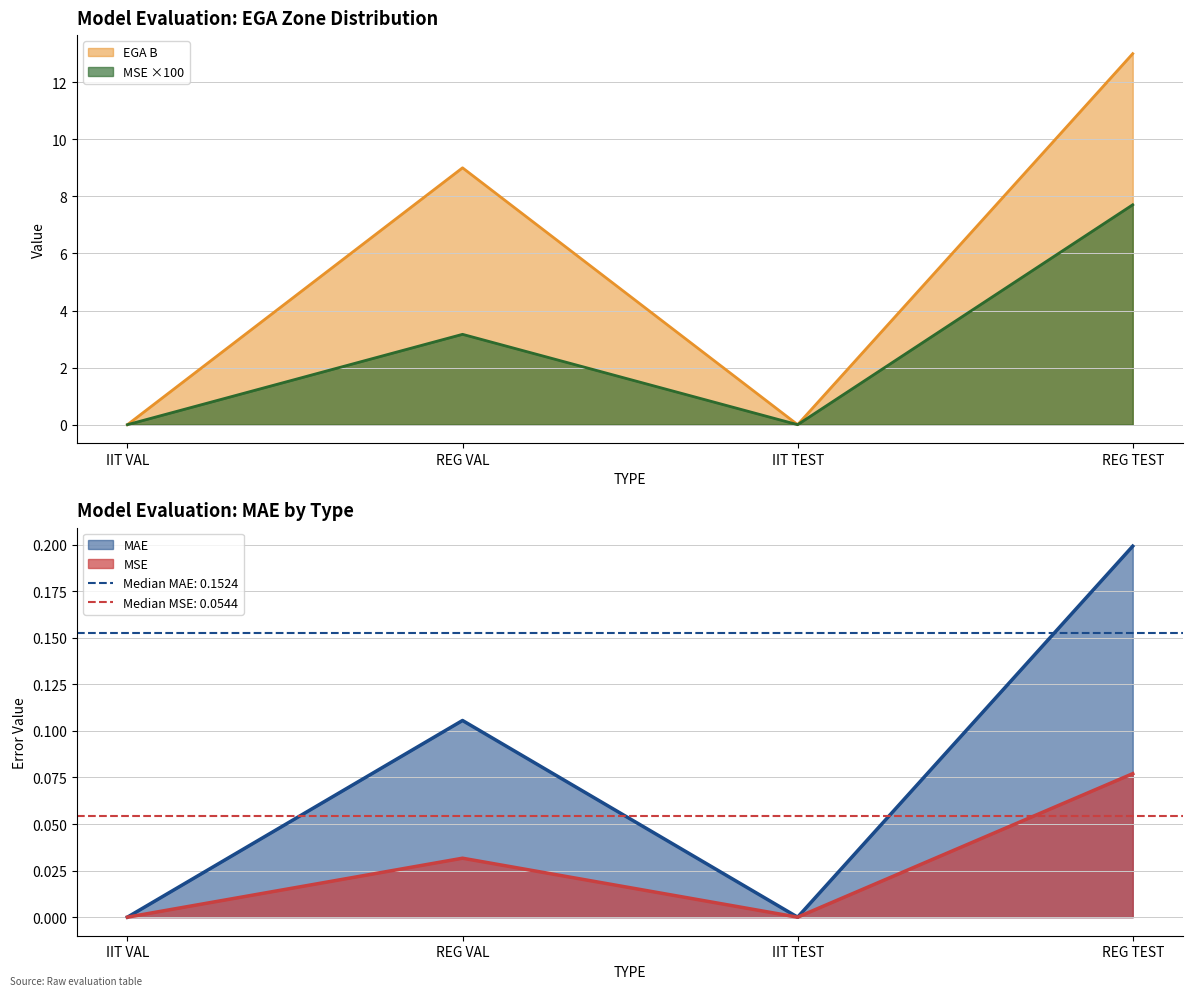

Between REG TEST and IIT VAL, which is larger?

REG TEST